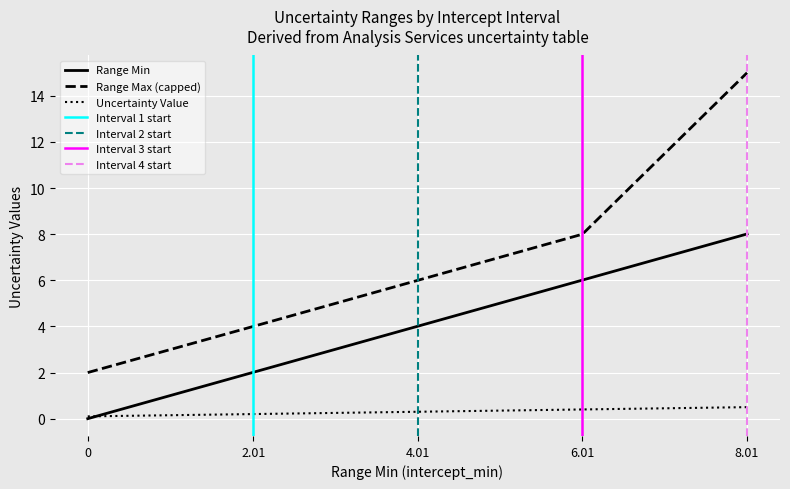

List the labels in order of value, smallest first.

0, 2.01, 4.01, 6.01, 8.01